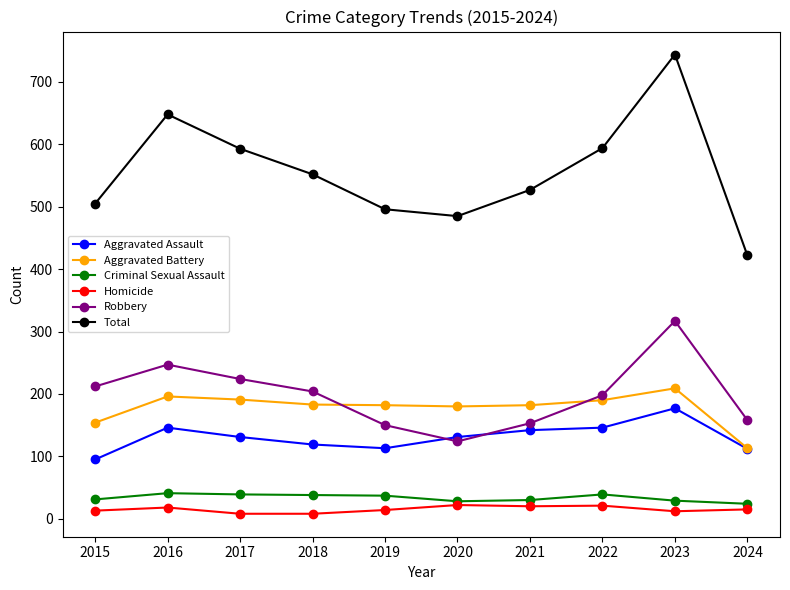

What is the difference between the highest and lowest values at 2018?

544